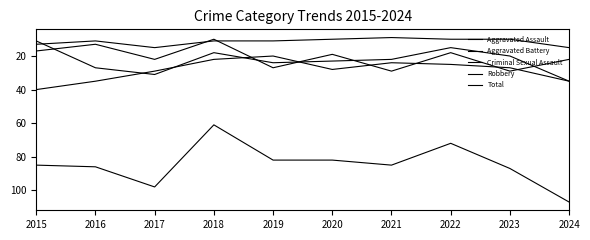

Is the value of Robbery at 2019 greater than the value of Criminal Sexual Assault at 2018?

Yes